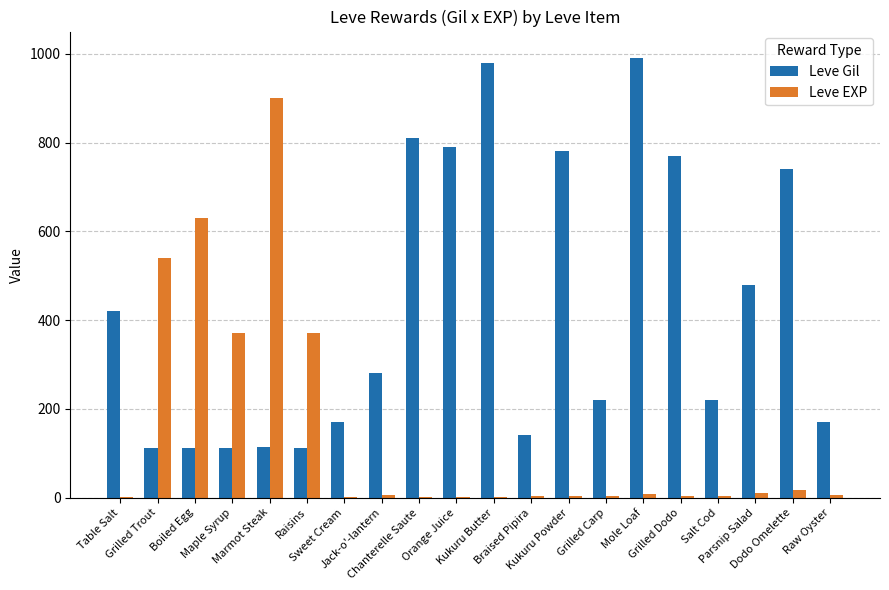

Which series has the largest total across all categories?

Leve Gil